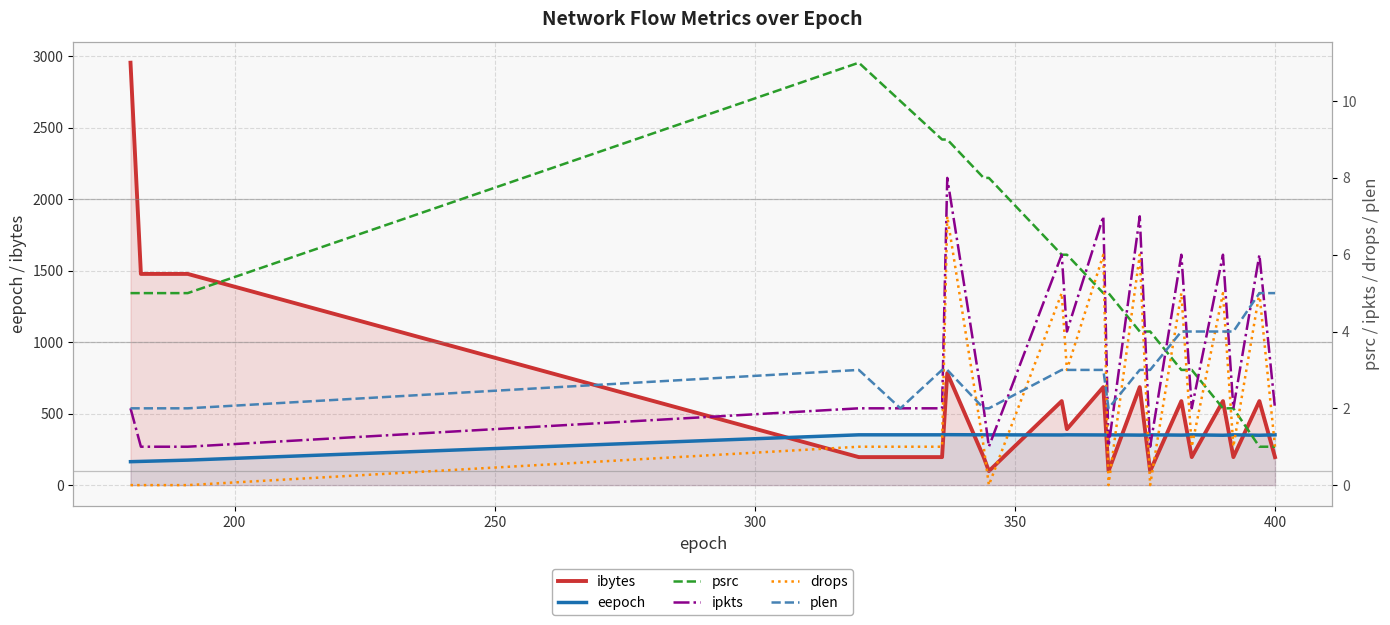

What is the highest value of the eepoch series?

353